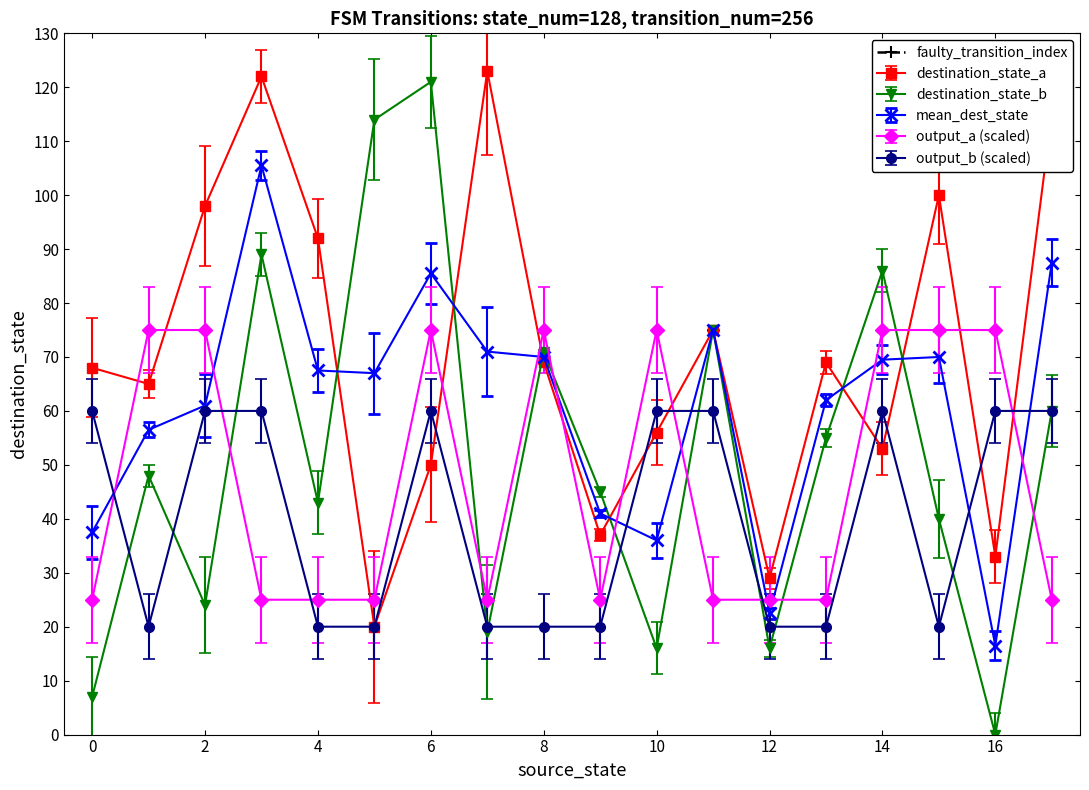

Is the value of output_b (scaled) at 2 greater than the value of destination_state_a at 8?

No